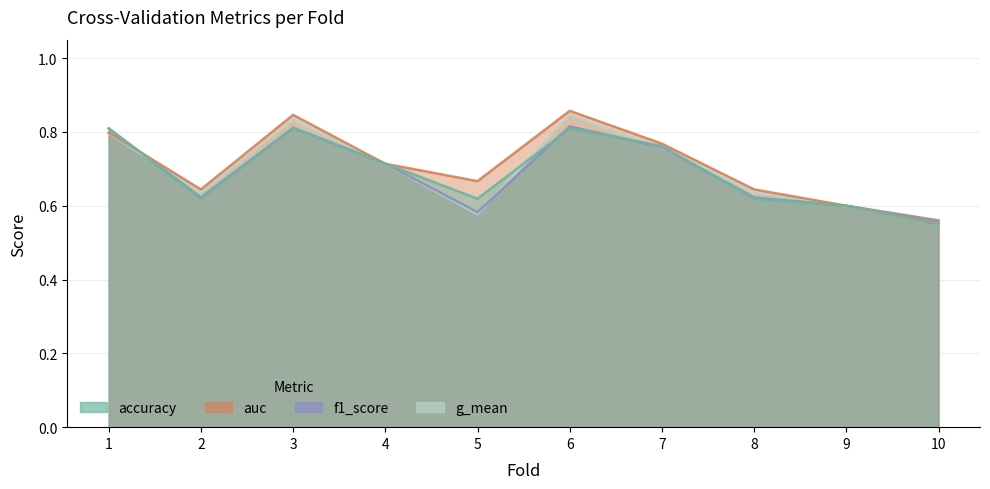

Is it true that f1_score equals 0.1 at 10?

False